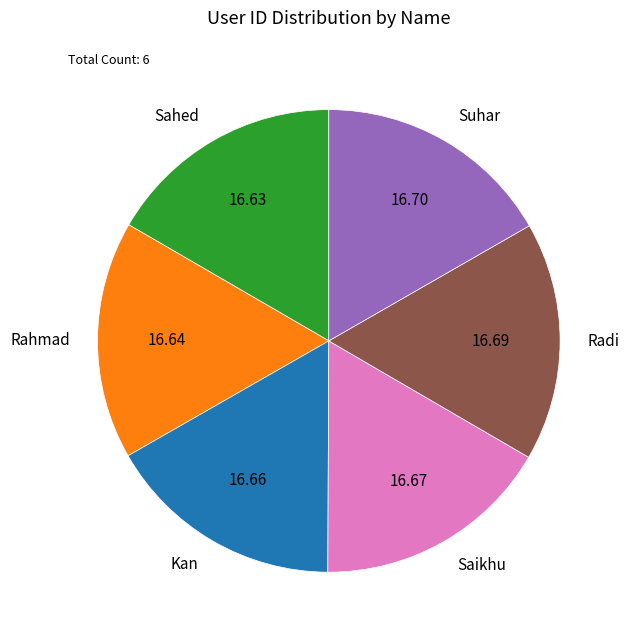

The Radi slice represents 17% of the pie. True or false?

True